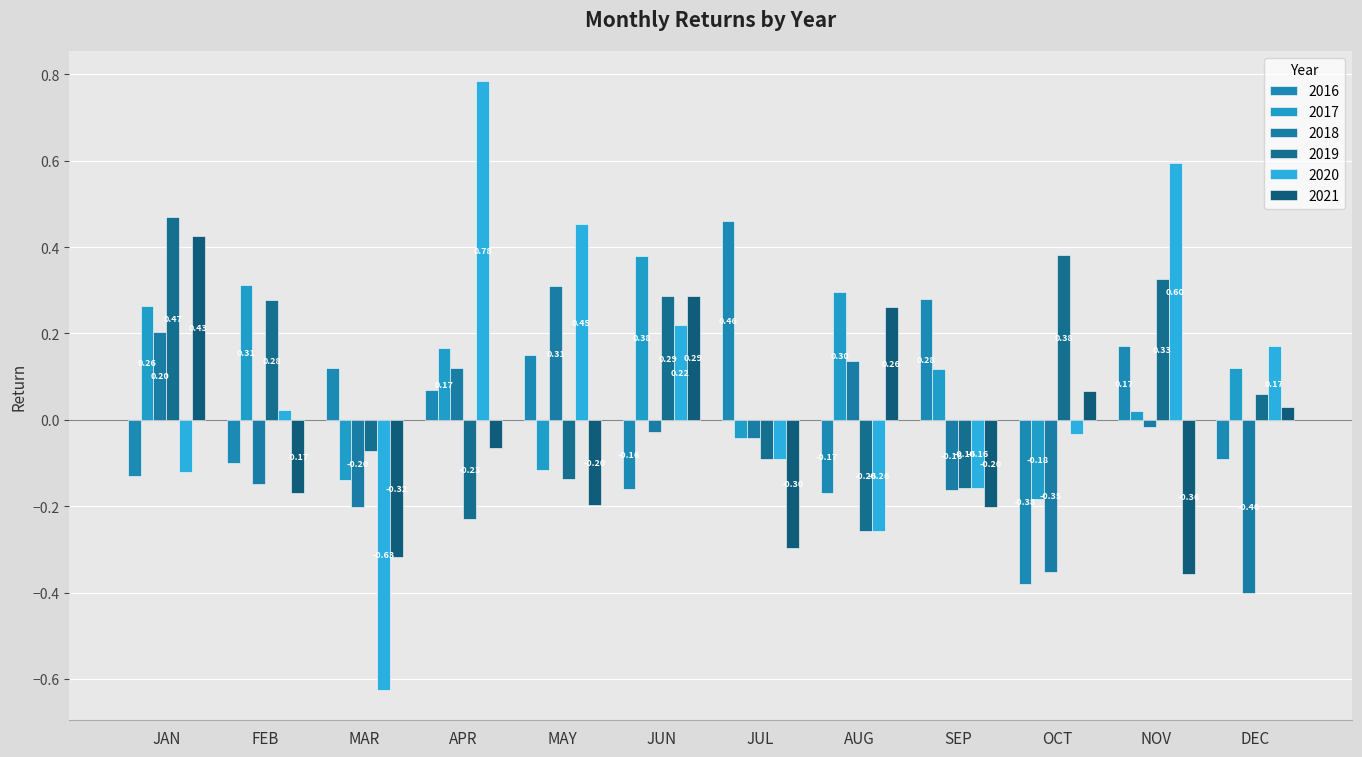

How many data points in 2017 are above 0?

8